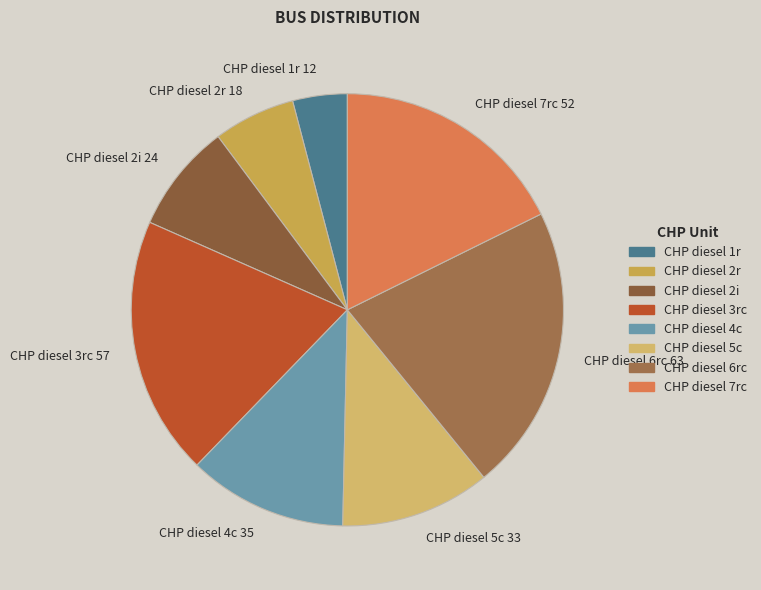

Which category has the smallest portion of the pie?

CHP diesel 1r